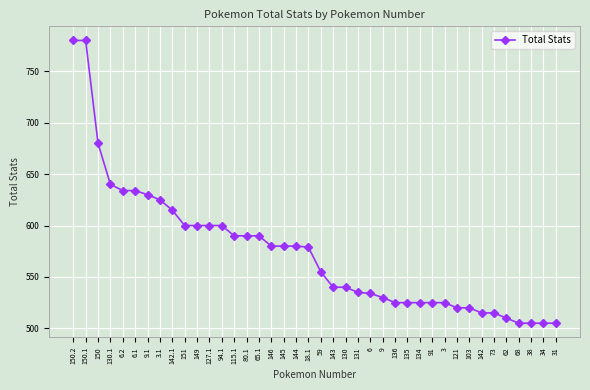

Does the chart have visible grid lines?

Yes